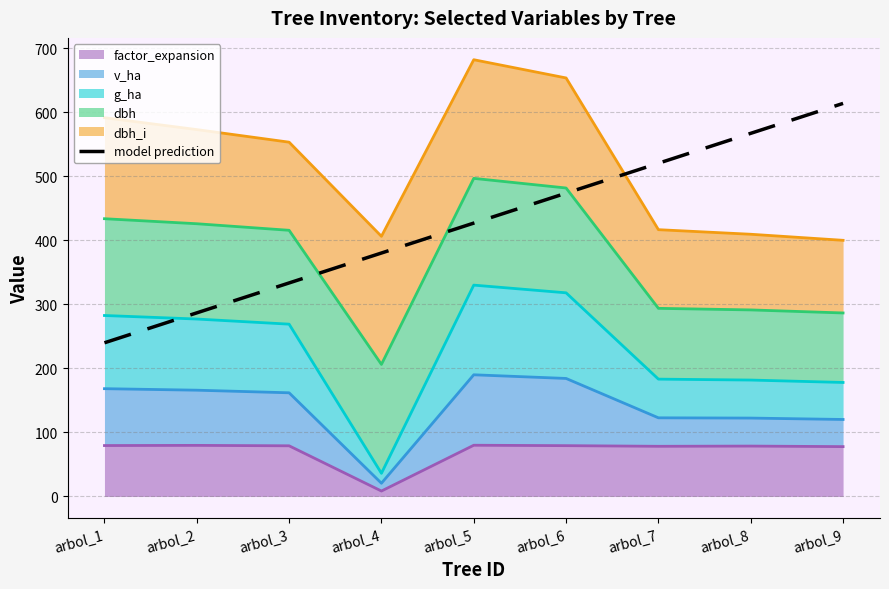

How many values are below 426?

4